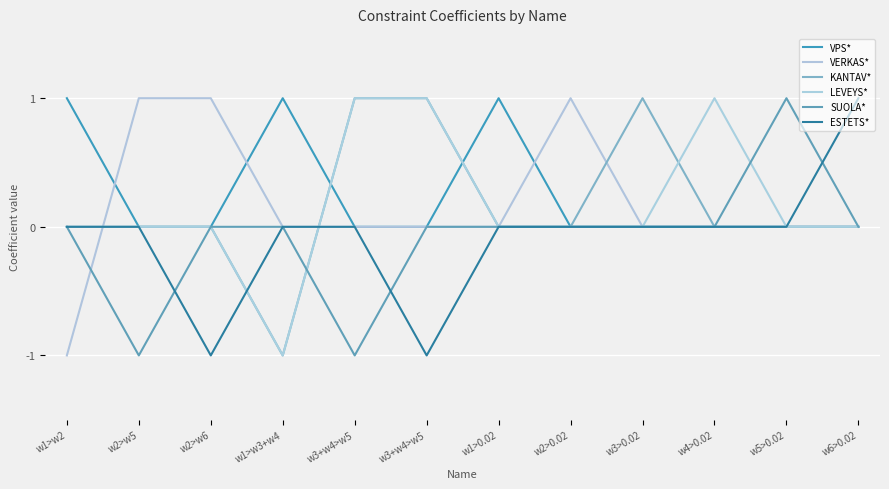

How many intersections are there between LEVEYS* and VERKAS*?

2